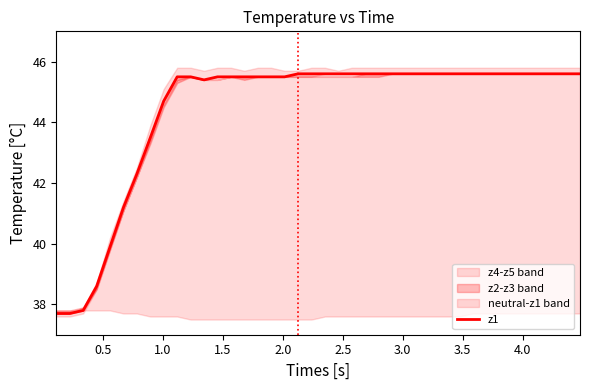

What is the maximum value shown in the chart?

45.6